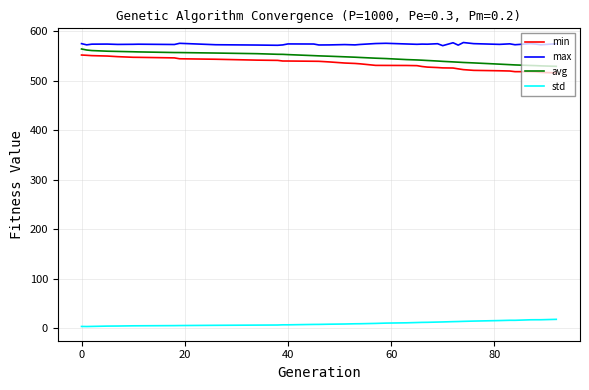

At how many categories does at least one series exceed 8?

39